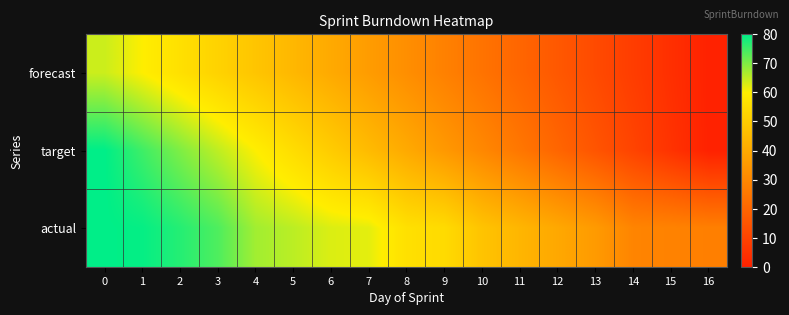

Between 13 and 12, which is larger?

12